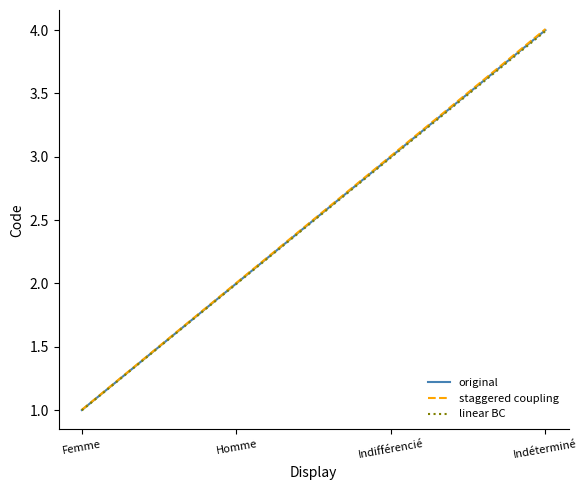

Between Homme and Indifférencié, which series saw the biggest shift?

staggered coupling